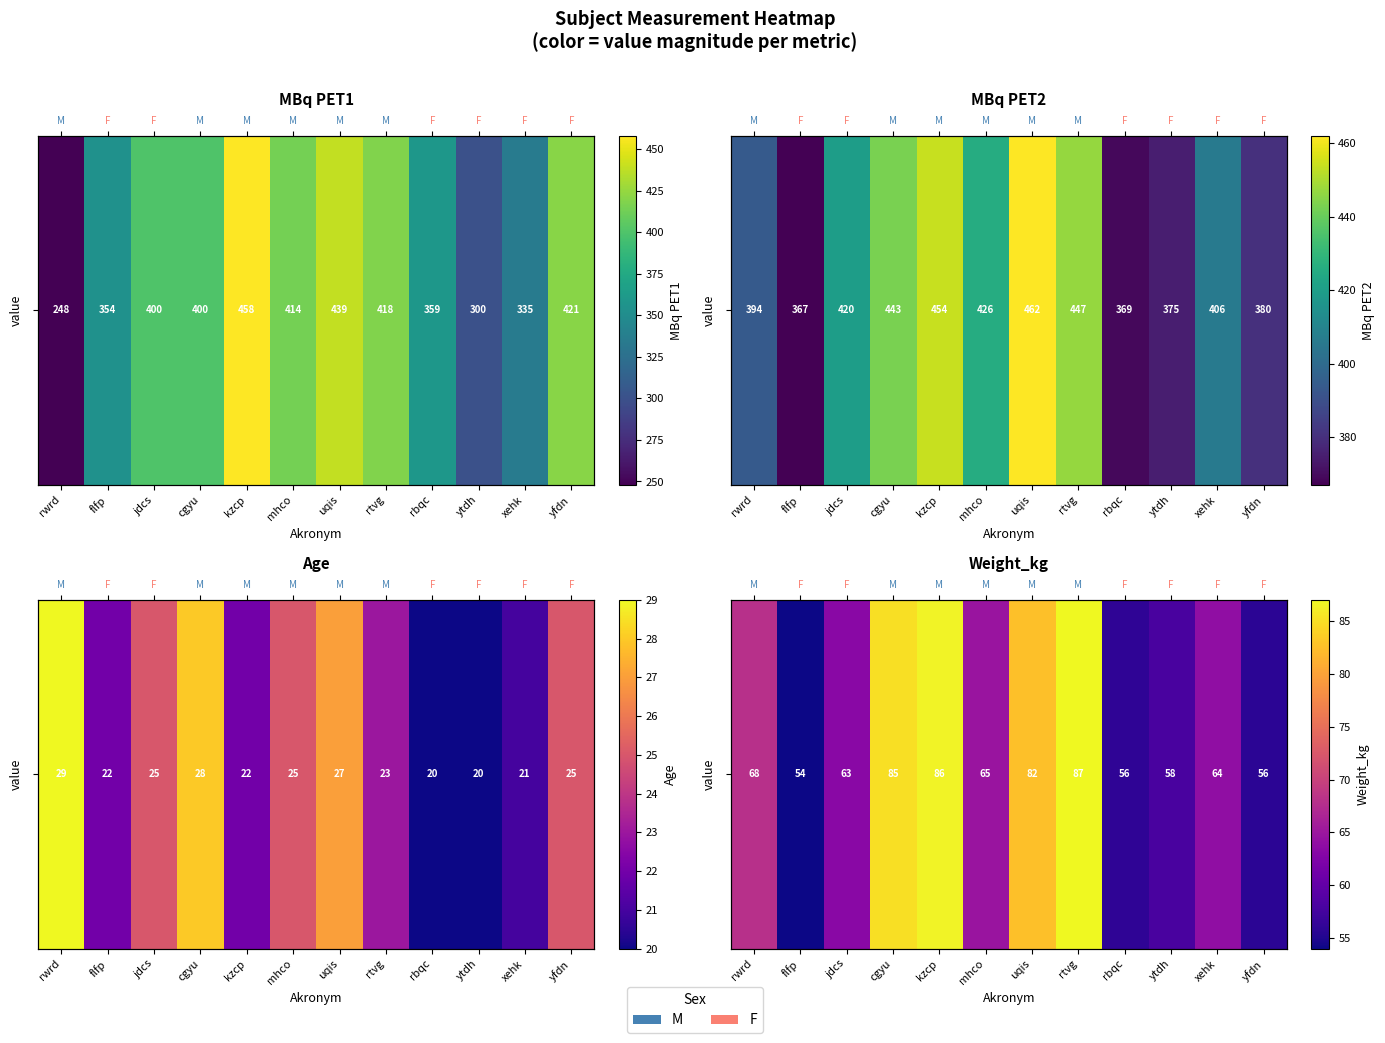

Reading left to right, what are all the values shown in this chart?

68.0	54.0	63.3	85.0	86.5	64.8	82.5	87.0	56.0	57.9	64.0	55.7